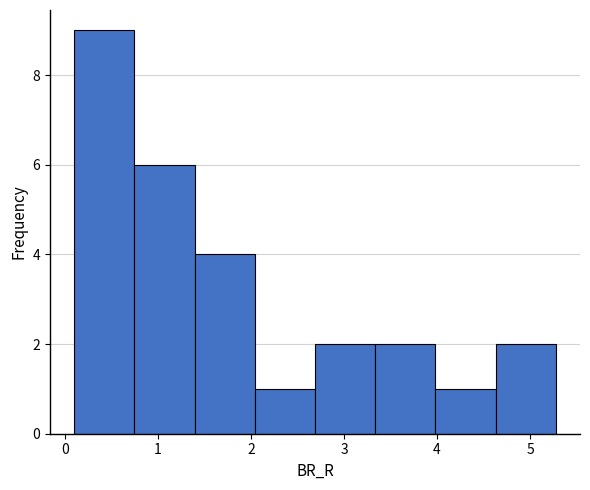

Which range on the x-axis has the tallest bar?

0.1 to 0.7